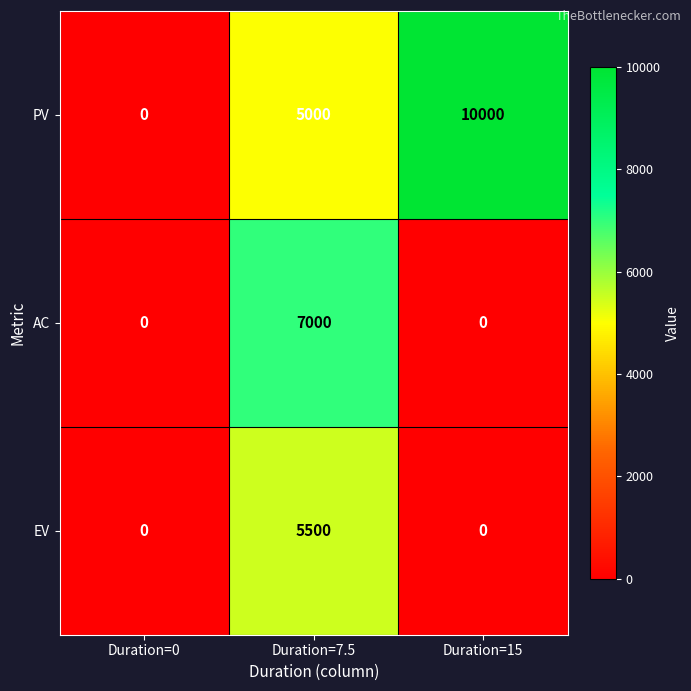

Is it true that AC equals 0 at Duration=0?

True